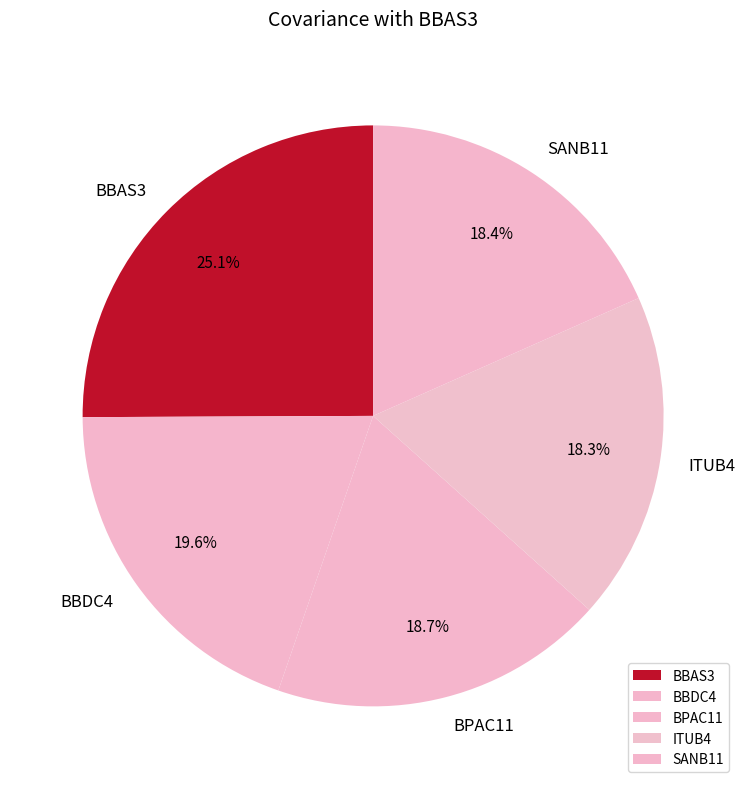

Does any single category account for the majority?

No